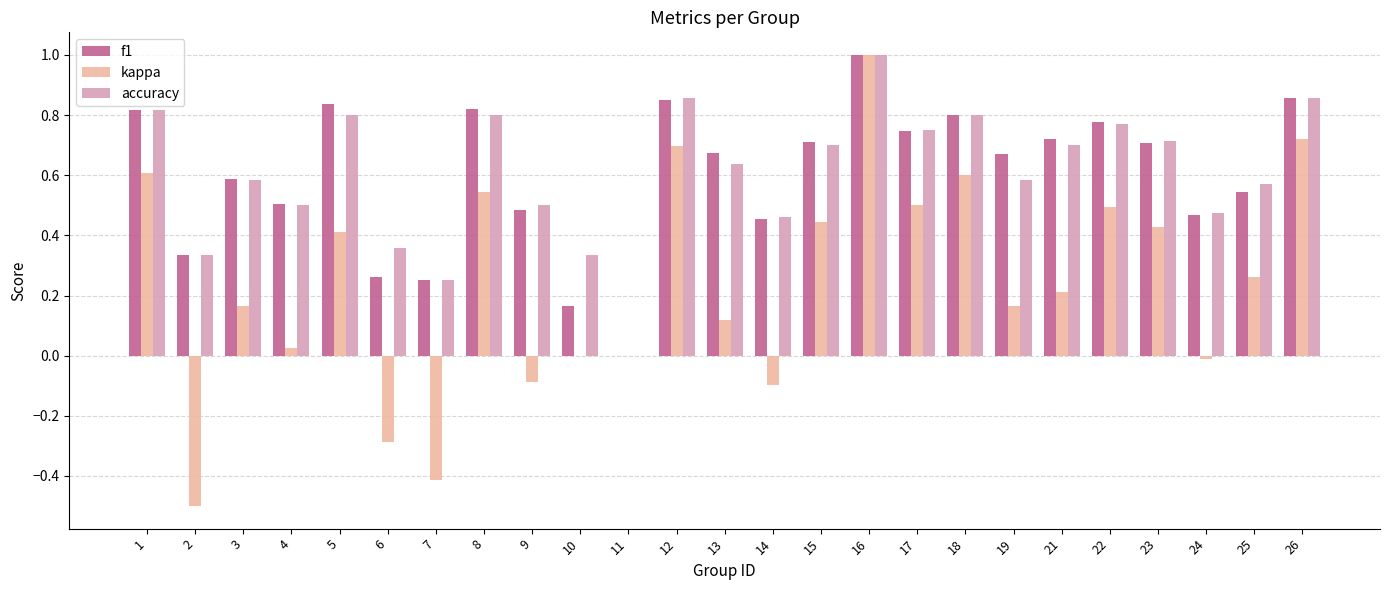

What is the sum of all accuracy values?

15.1